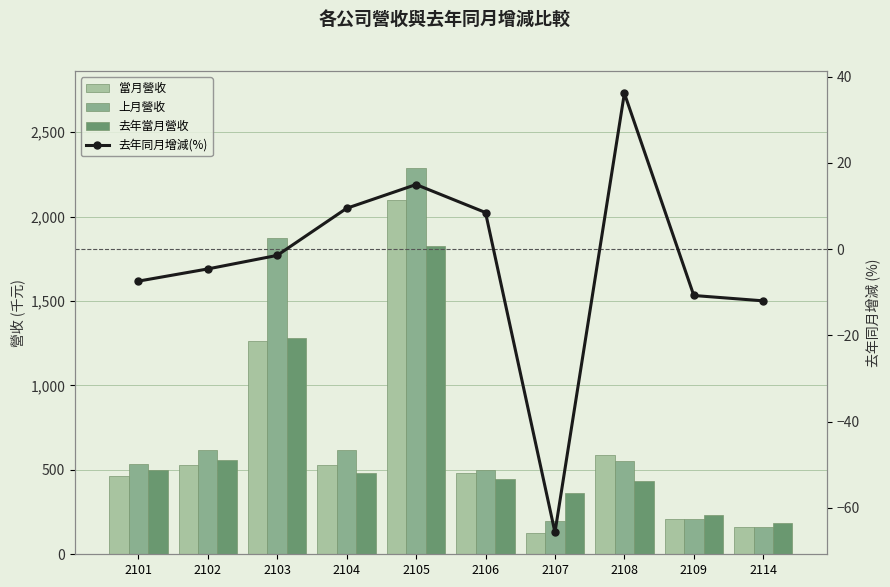

Rank the series at 2114 from lowest to highest value.

去年同月增減(%), 當月營收, 上月營收, 去年當月營收